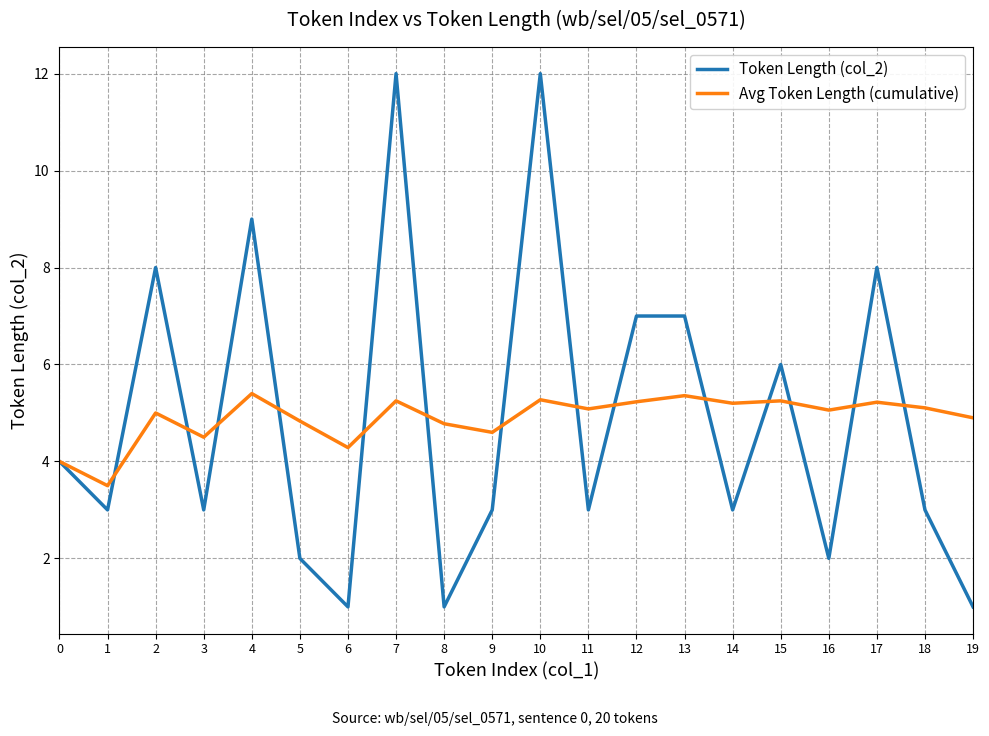

How many lines are shown in the chart?

2